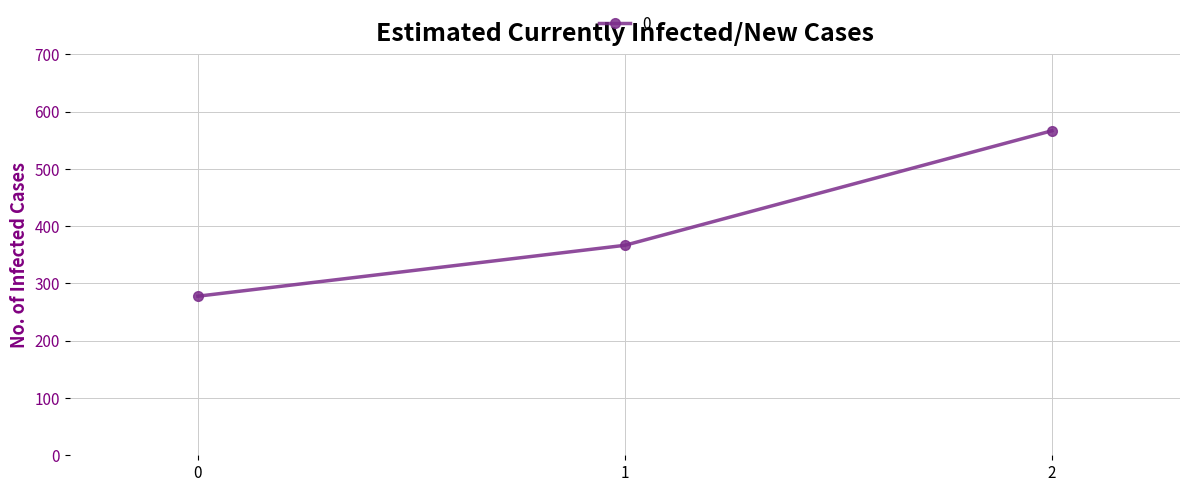

Which label corresponds to the largest value in the chart?

2